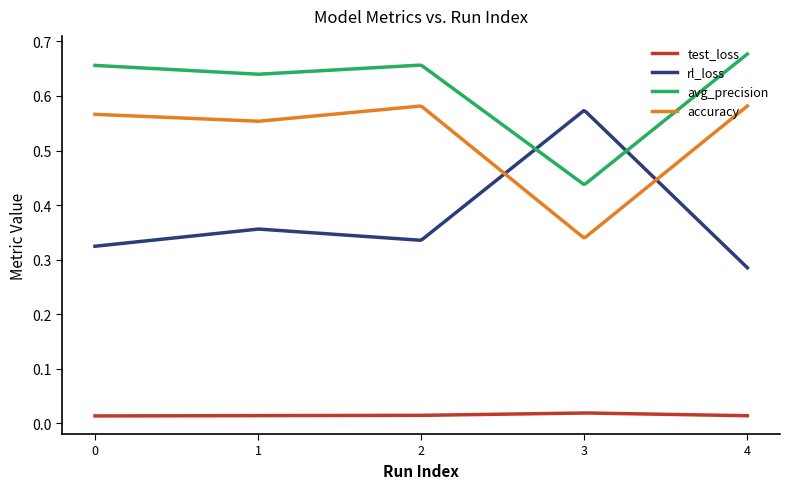

Which series has the largest total across all categories?

avg_precision